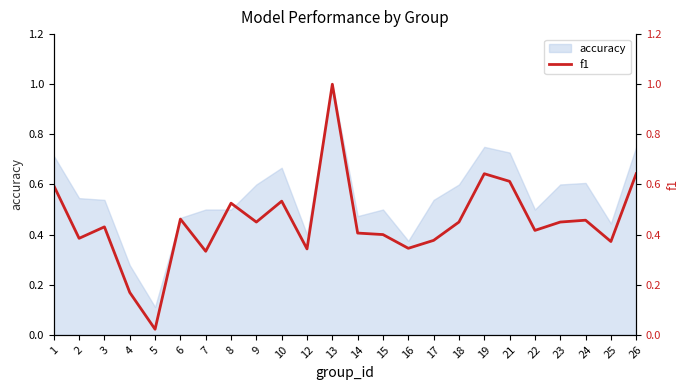

Reading right to left, what are all the values shown in this chart?

26=0.6	25=0.4	24=0.5	23=0.5	22=0.4	21=0.6	19=0.6	18=0.5	17=0.4	16=0.3	15=0.4	14=0.4	13=1.0	12=0.3	10=0.5	9=0.5	8=0.5	7=0.3	6=0.5	5=0.0	4=0.2	3=0.4	2=0.4	1=0.6